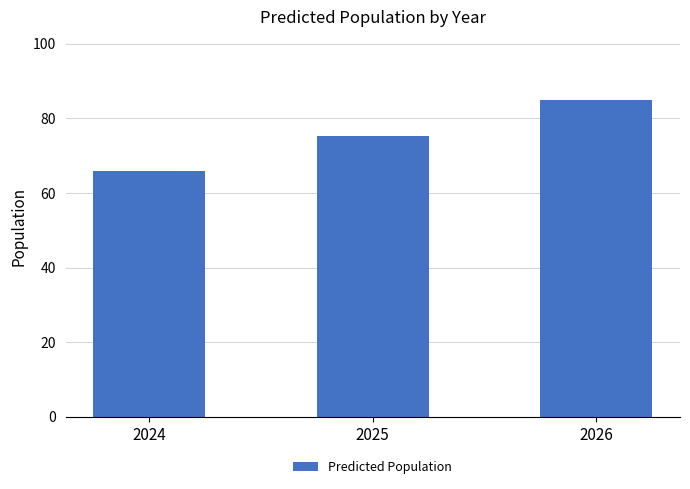

What is the change in value from 2024 to 2026?

+19.1